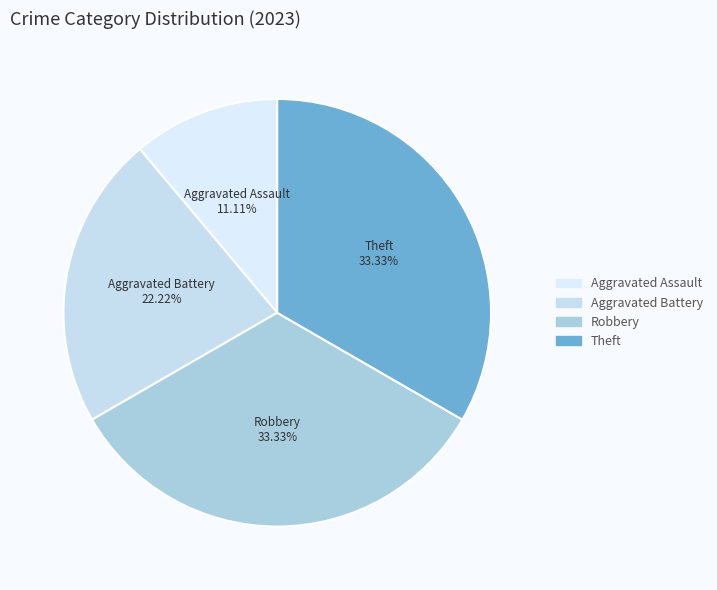

Count the number of slices in the pie.

4